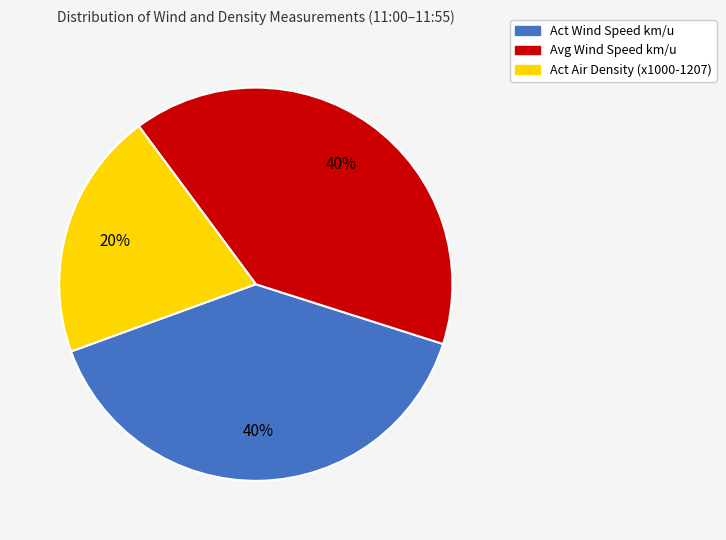

Is there any slice that represents more than half of the pie?

No